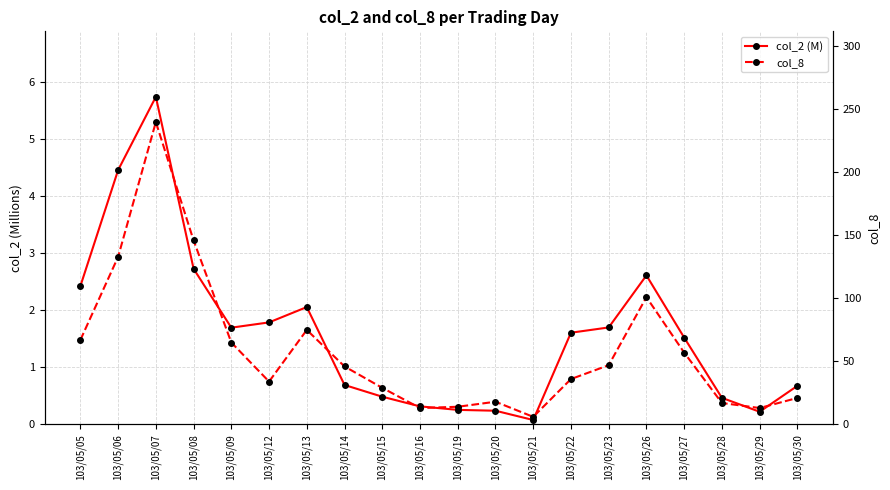

How many data points does each series have?

20